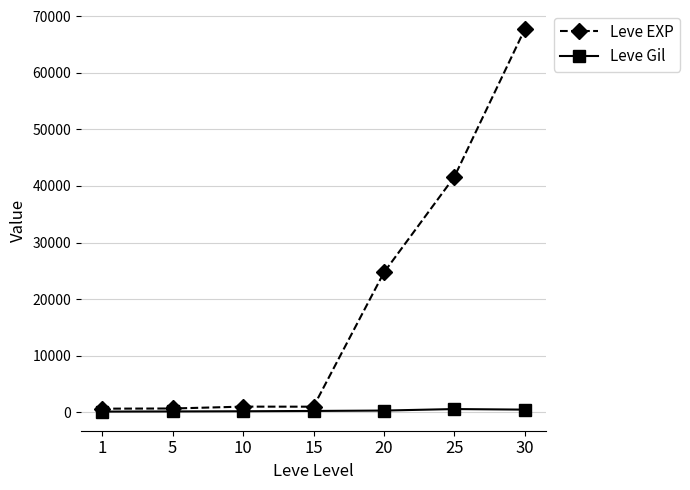

List the series in order of their peak value, highest first.

Leve EXP, Leve Gil